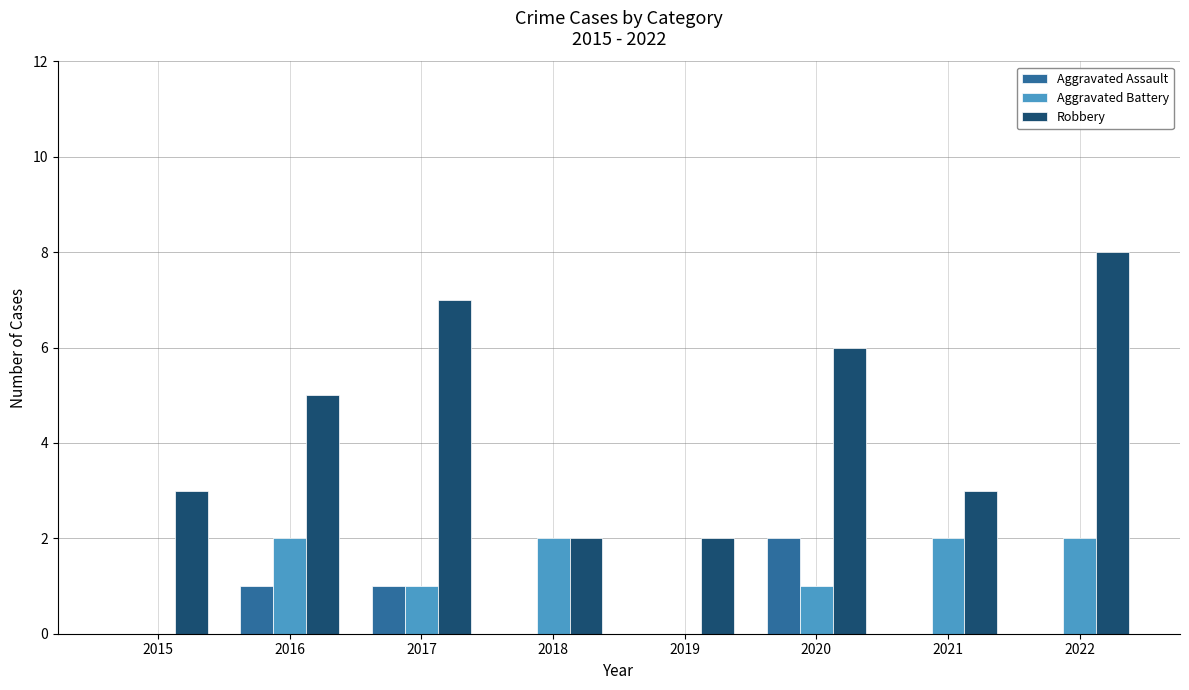

Which series changed the most between 2015 and 2021?

Aggravated Battery